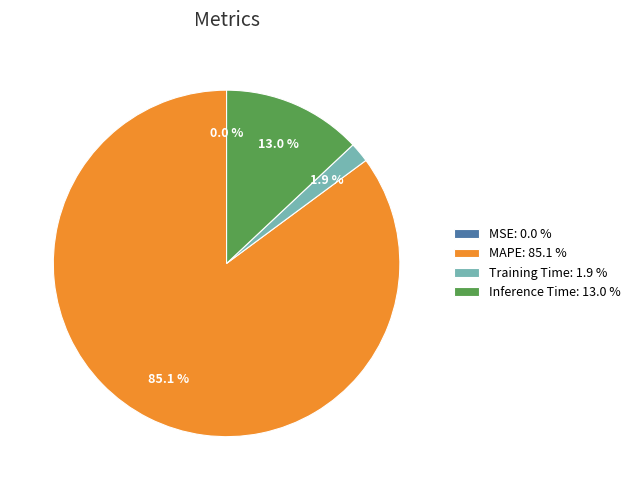

What portion of the pie excludes Training Time?

98.1%